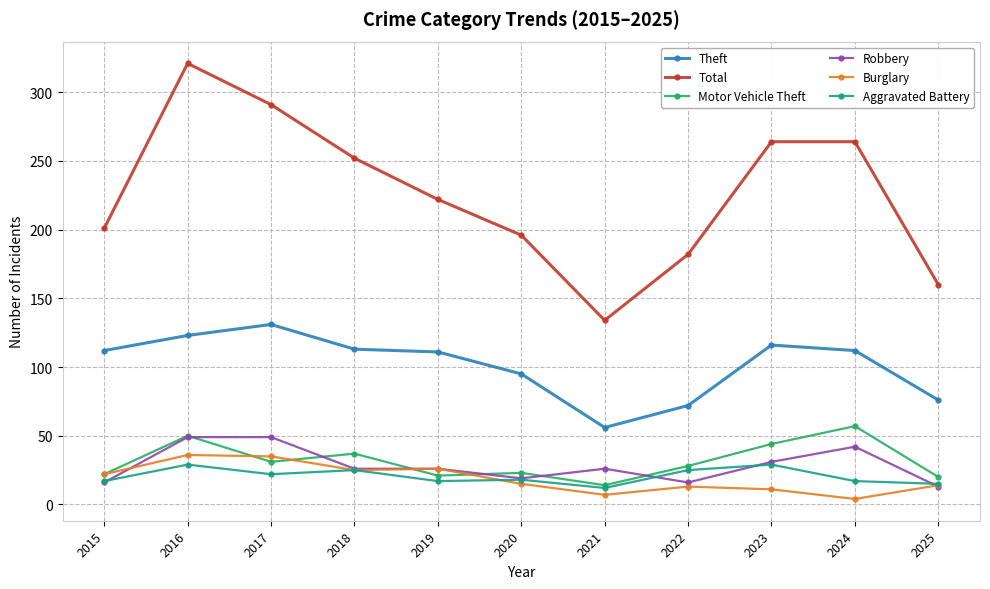

Where is the first local maximum for Aggravated Battery?

2016